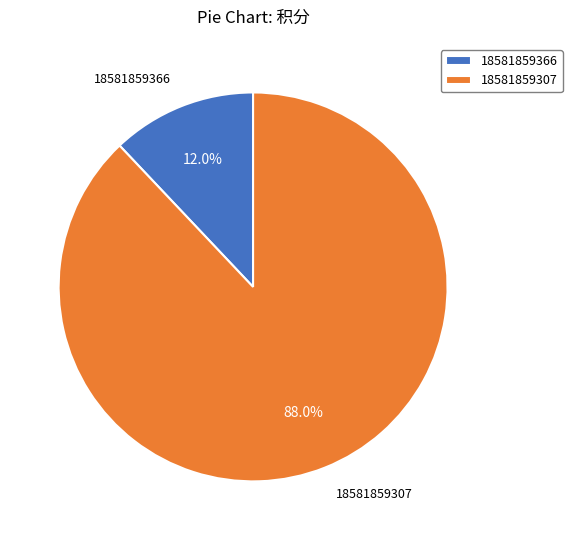

Approximately how many times larger is the value at 18581859366 compared to 18581859307?

0.1